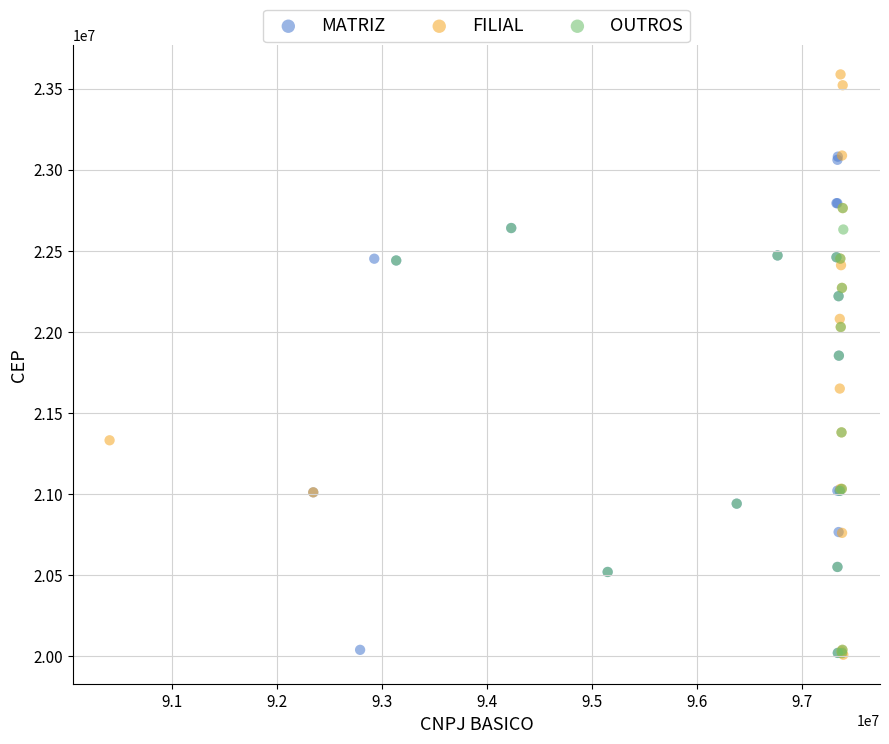

Which series has the widest spread of Y values?

FILIAL